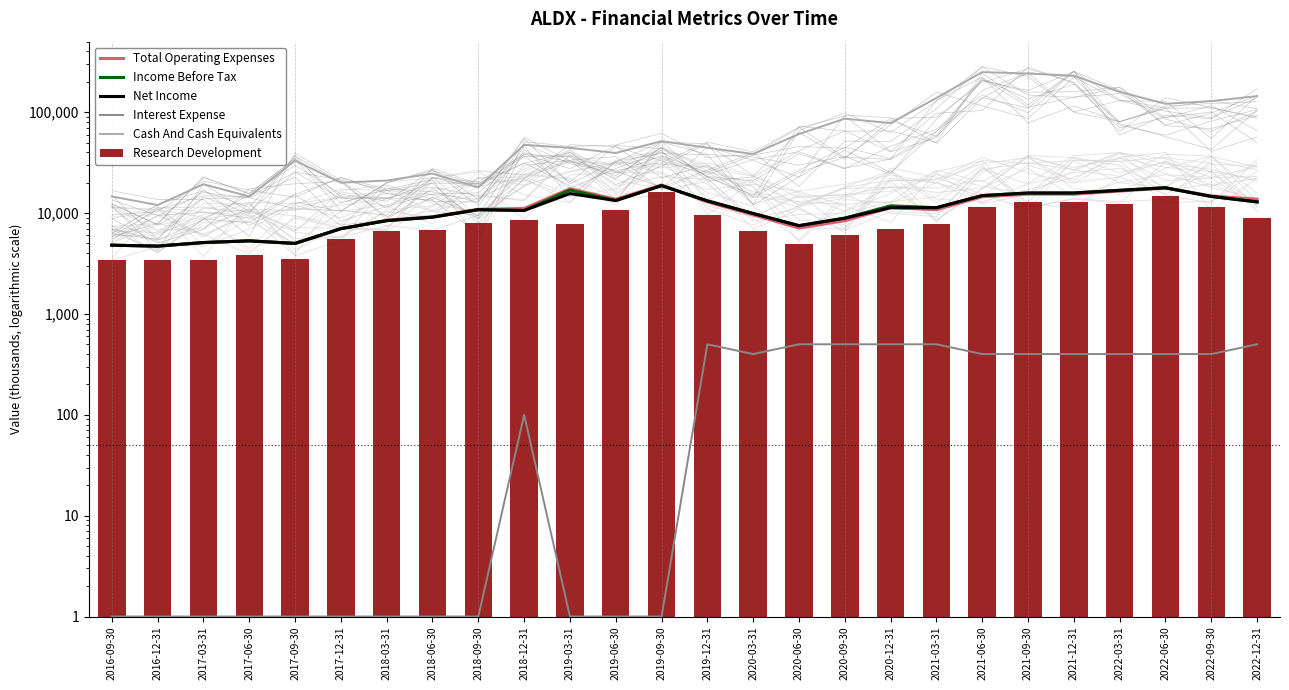

Which category has the highest value across all series?

2021-06-30